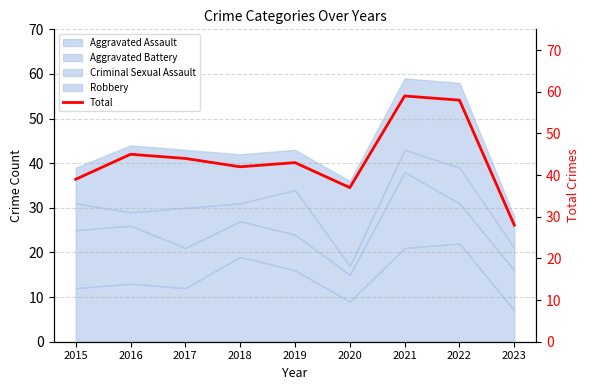

Rank the categories by value from lowest to highest.

2023, 2020, 2015, 2018, 2019, 2017, 2016, 2022, 2021